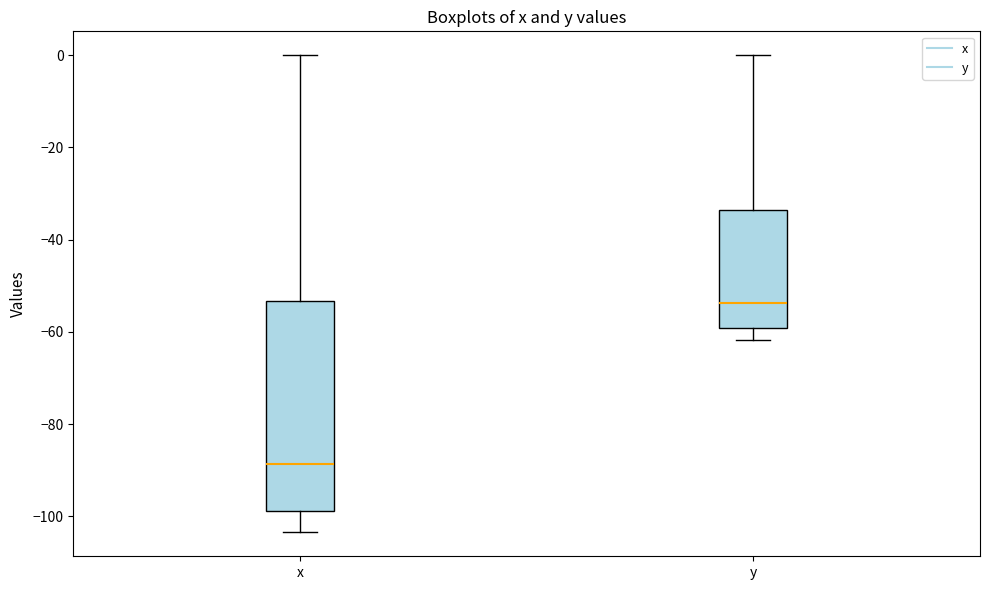

Reading left to right, read every box against the y-axis: the position of its median line, the range the box covers, and the ends of its whiskers. The values are not printed on the chart, so give them approximately, as read against the axis.

x: median -88, box -98 to -54, whiskers -104 to 0
y: median -54, box -60 to -34, whiskers -62 to 0